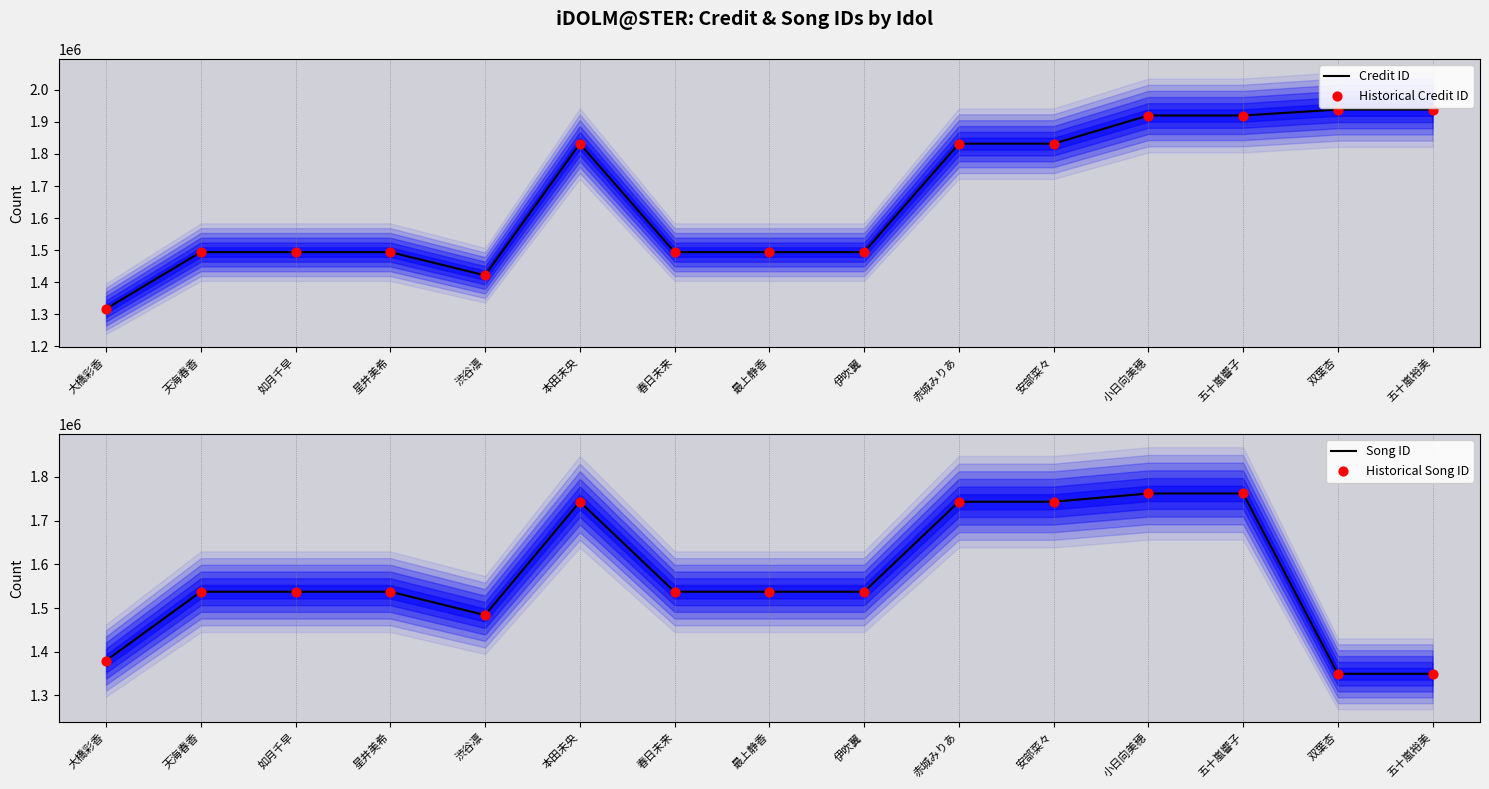

Is the value of Historical Song ID at 五十嵐響子 greater than the value of Historical Credit ID at 五十嵐響子?

No